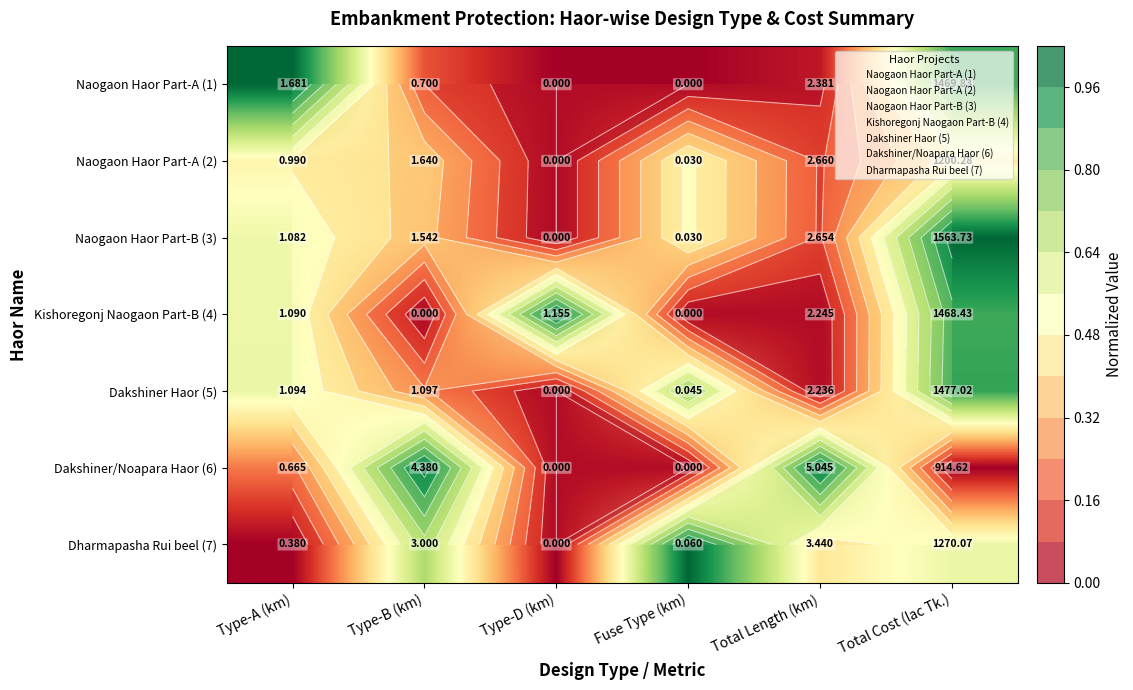

At which category is the sum across all series the highest?

Total Cost (lac Tk.)